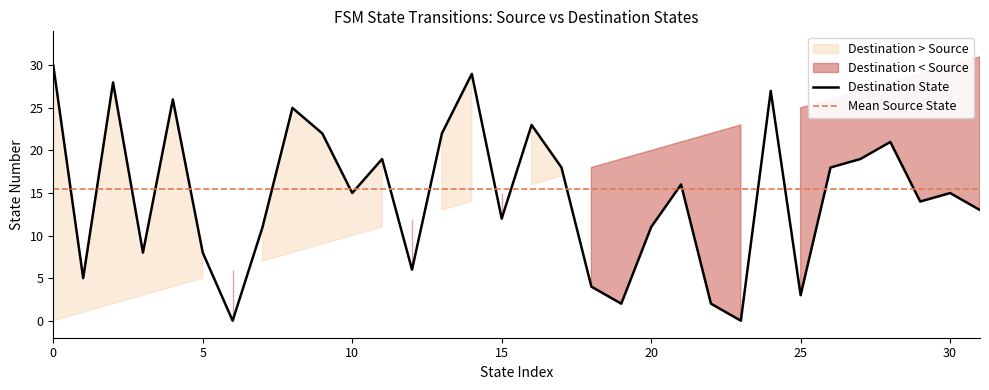

What is the maximum value shown in the chart?

30